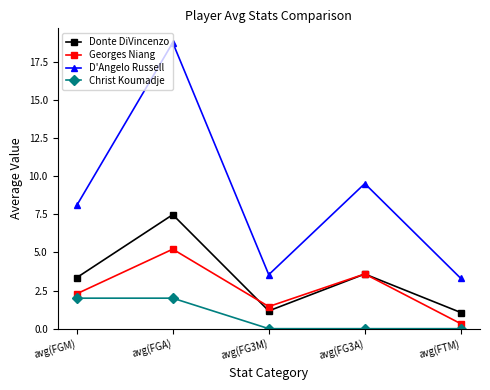

True or false: Christ Koumadje and D'Angelo Russell cross at least once.

False